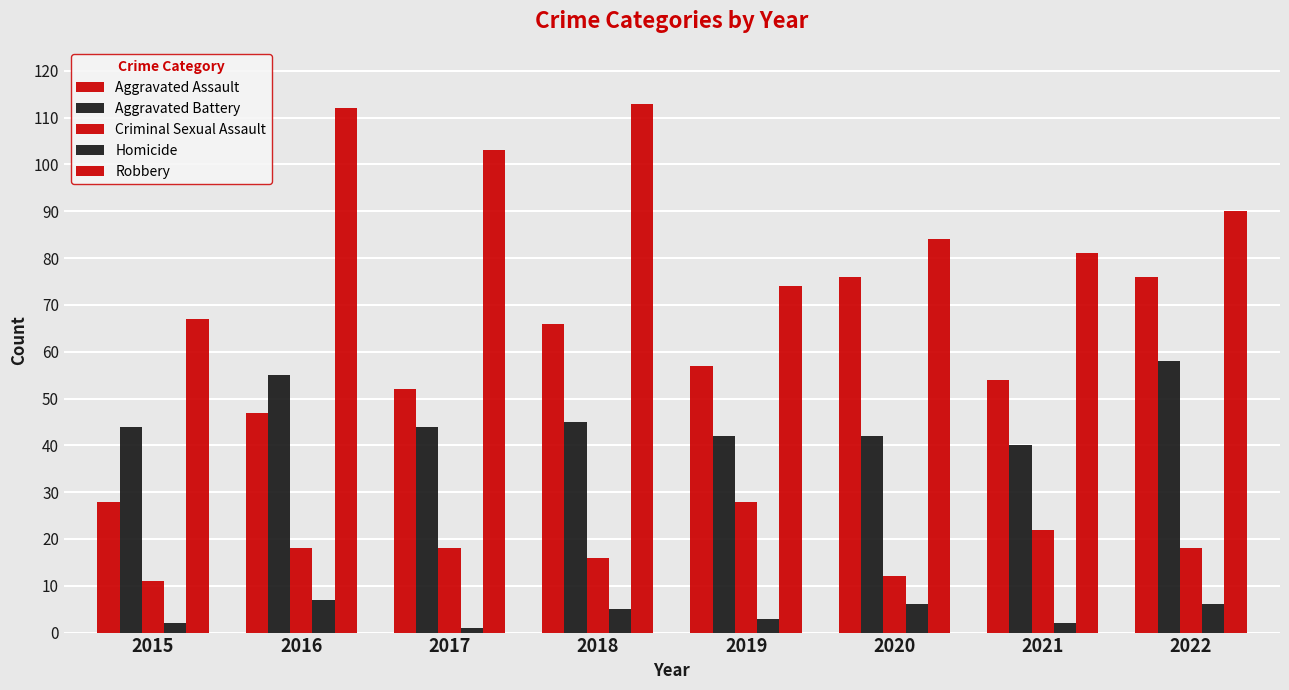

What is the difference between the second highest and minimum values in the Aggravated Battery series?

15